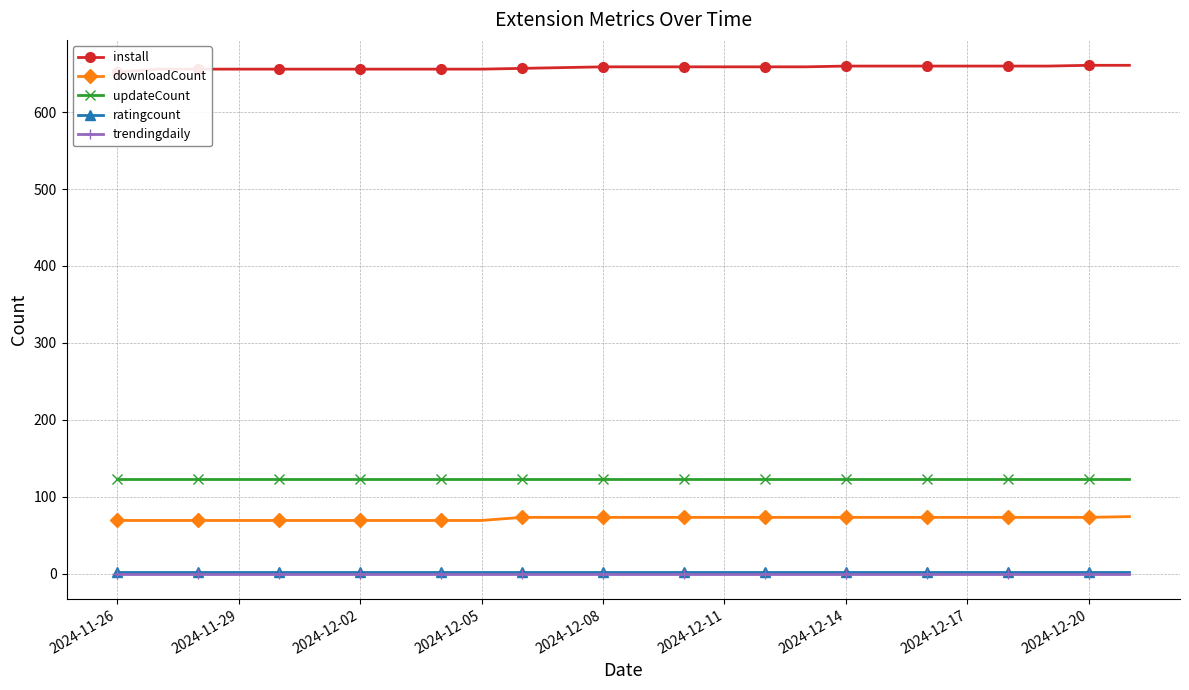

What are all the series names shown in the legend?

install, downloadCount, updateCount, ratingcount, trendingdaily